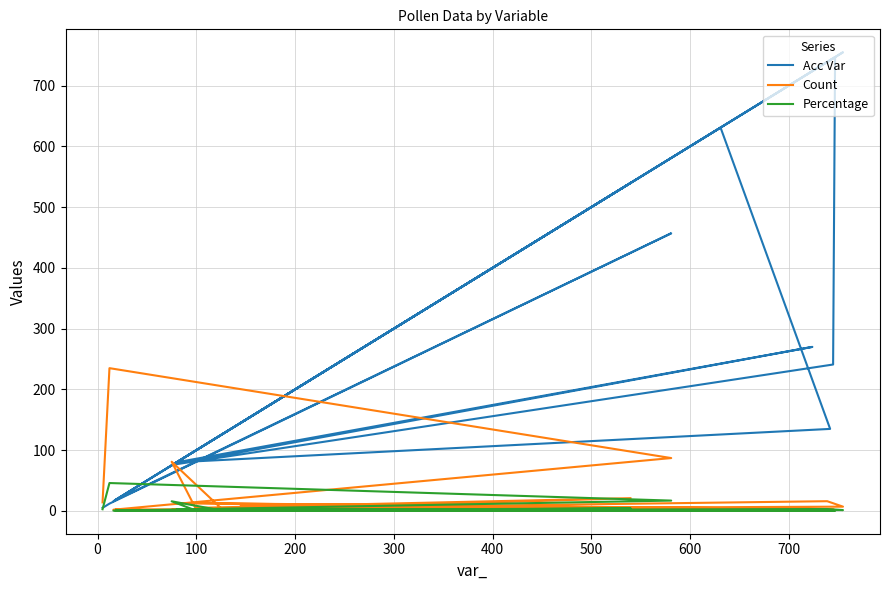

True or false: Percentage and Acc Var cross at least once.

True